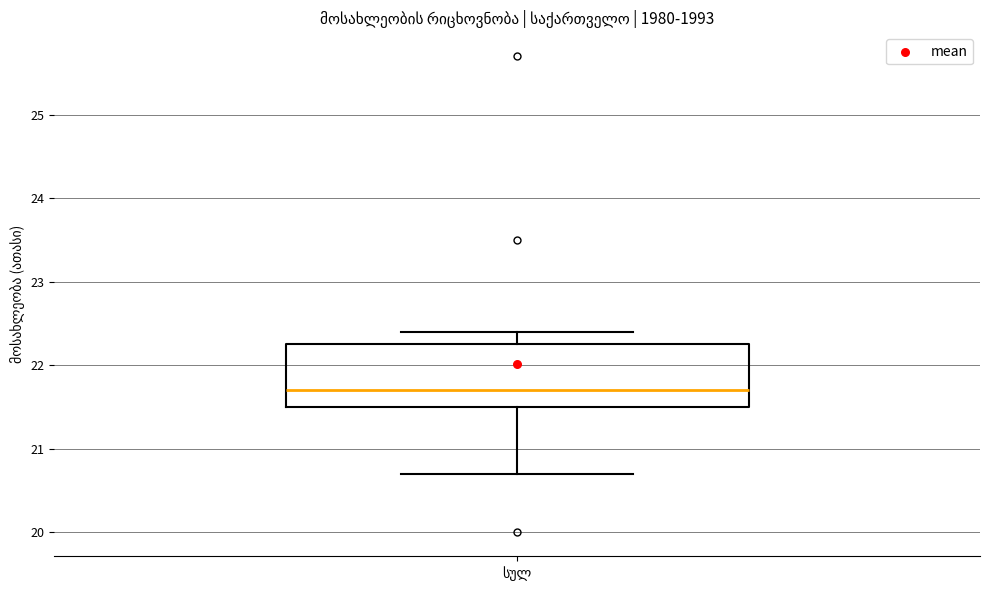

Transcribe this box plot: give where the median line is, the range the box spans, and where the two whiskers end, as read against the y-axis. The values are not printed on the chart, so give them approximately, as read against the axis.

median 21.7, box 21.5 to 22.3, whiskers 20.7 to 22.4